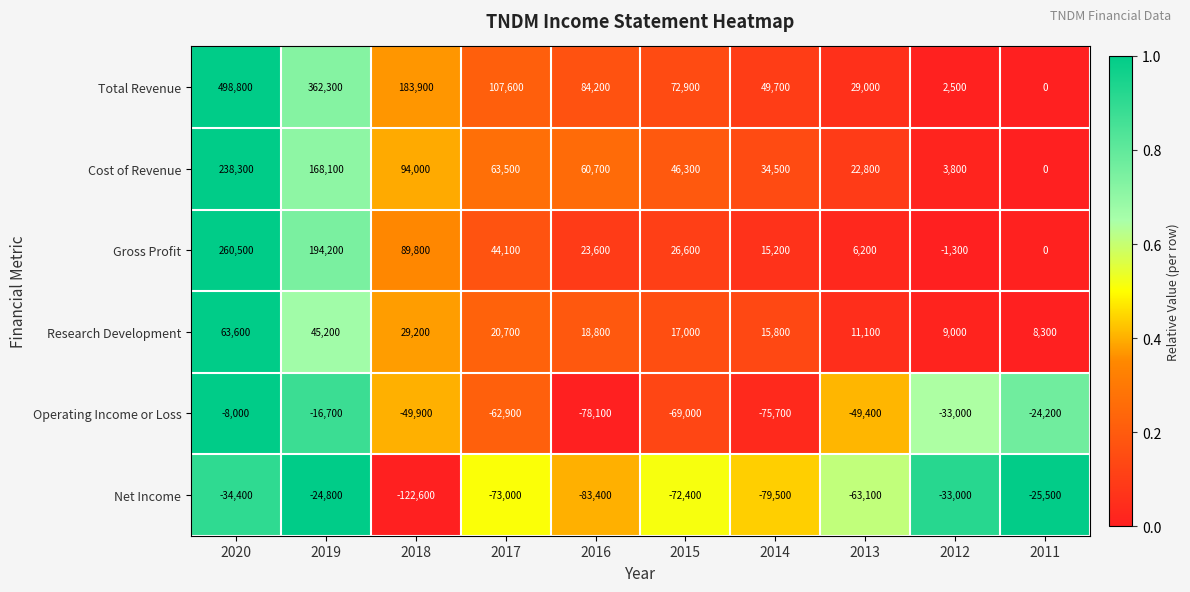

Rank the series by their maximum value, from highest to lowest.

Total Revenue, Gross Profit, Cost of Revenue, Research Development, Operating Income or Loss, Net Income